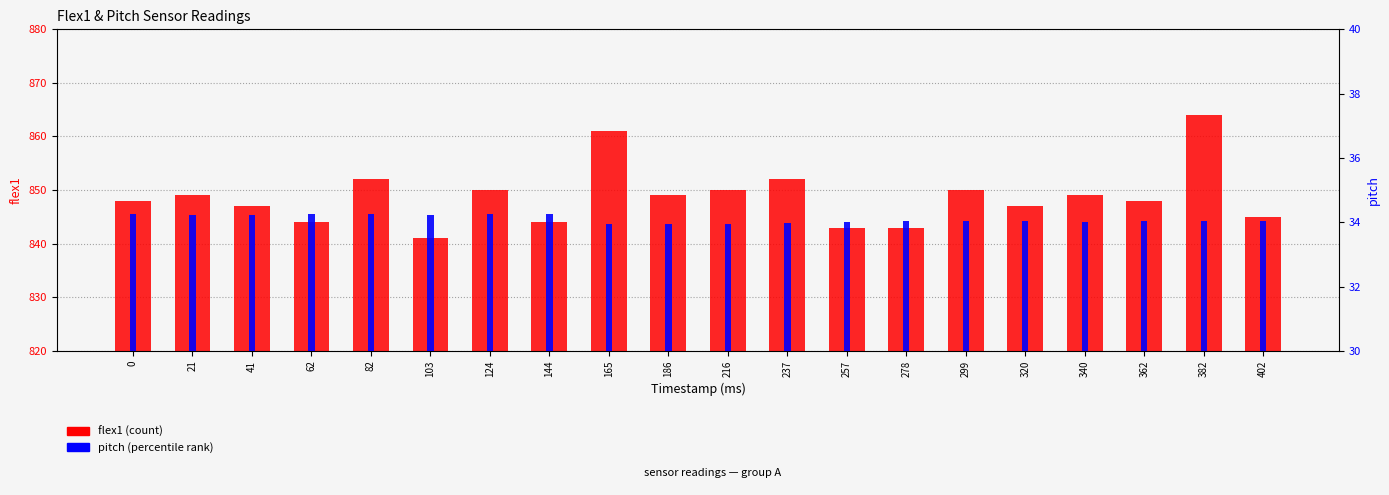

At which label does flex1 first exceed 849?

82